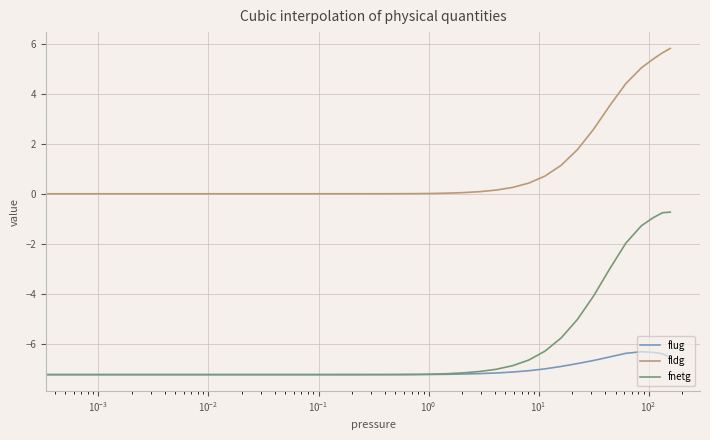

What is the maximum value for fnetg?

-0.7